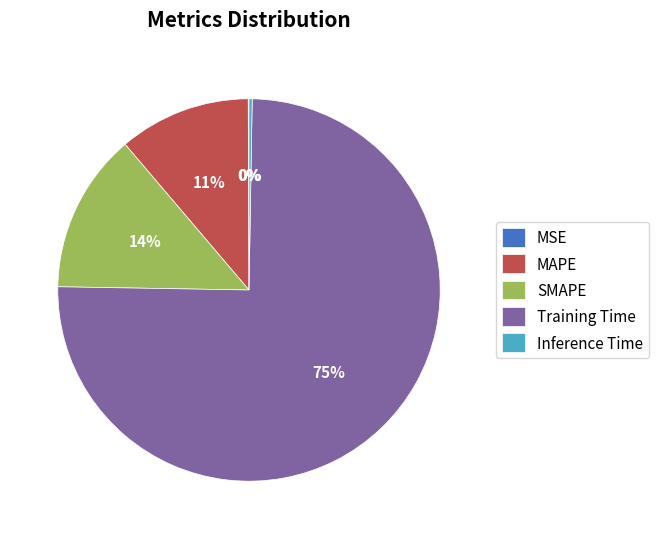

True or false: SMAPE accounts for 14% of the total.

True